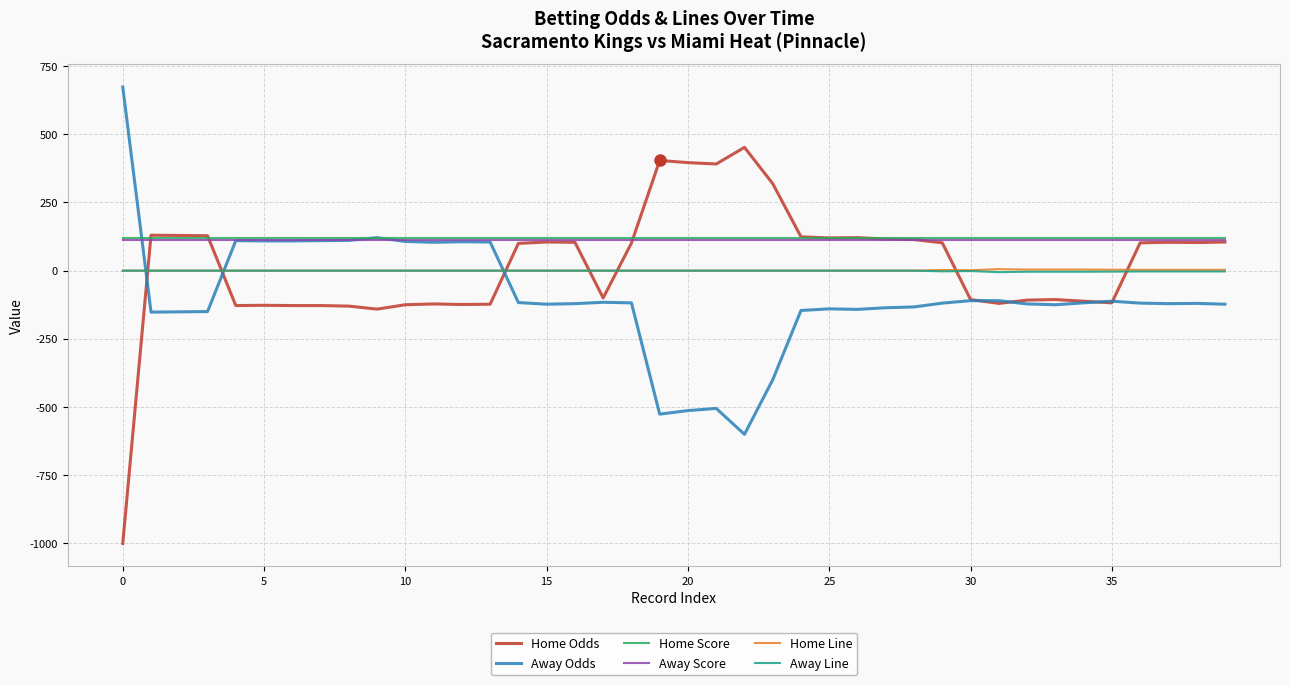

Which series has the largest range (max minus min)?

Home Odds